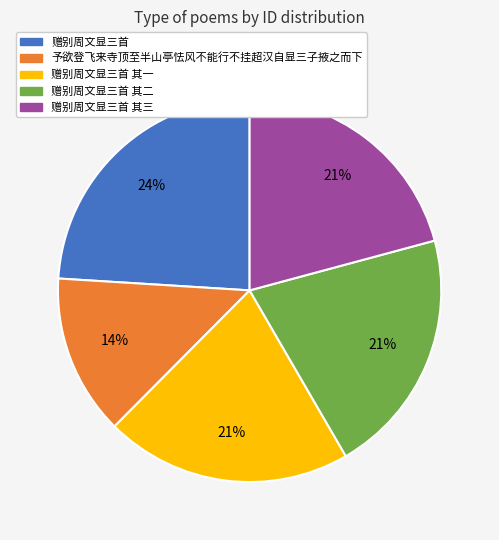

To the nearest percent, what portion does 赠别周文显三首 represent?

24%